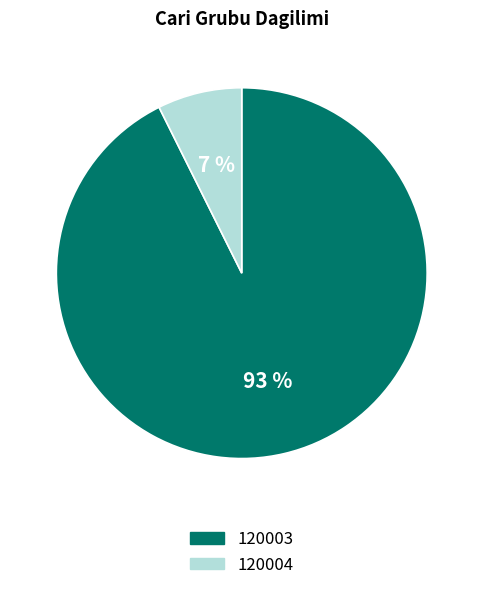

Do 120004 and 120003 together represent more than half of the pie?

Yes